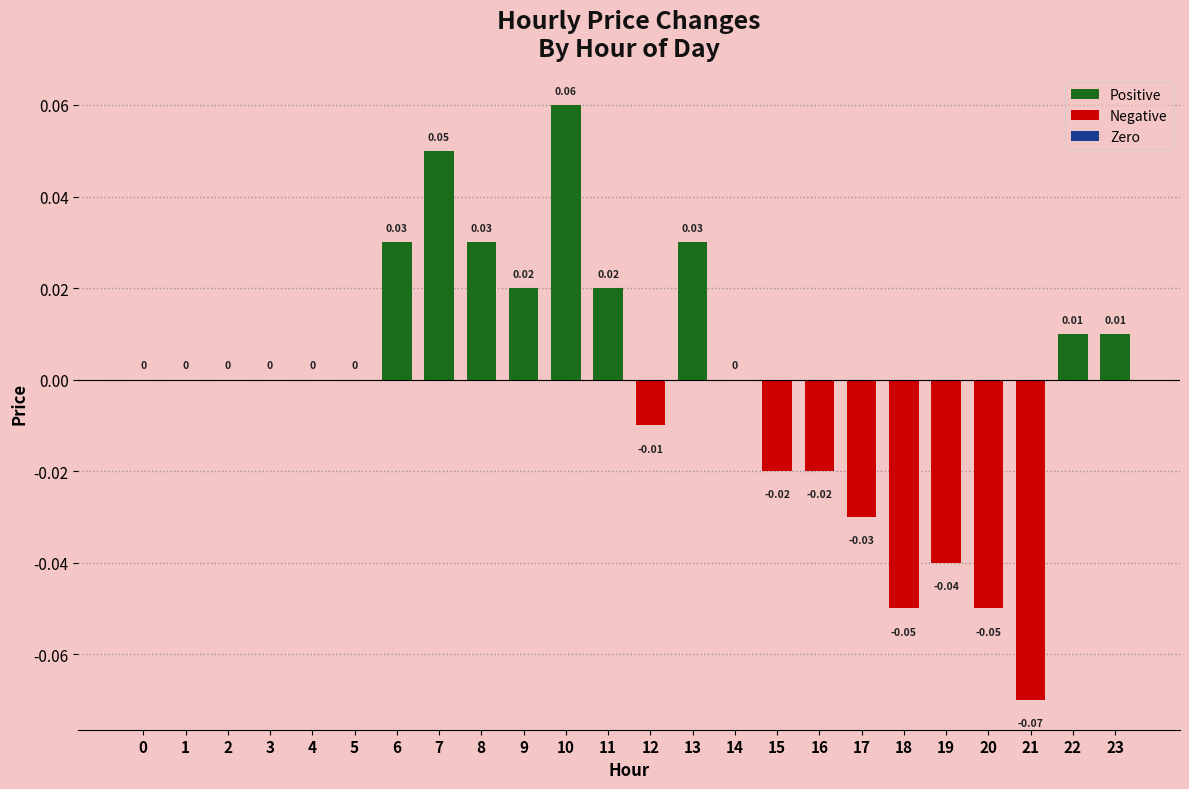

Which has a higher value, 1 or 6?

6